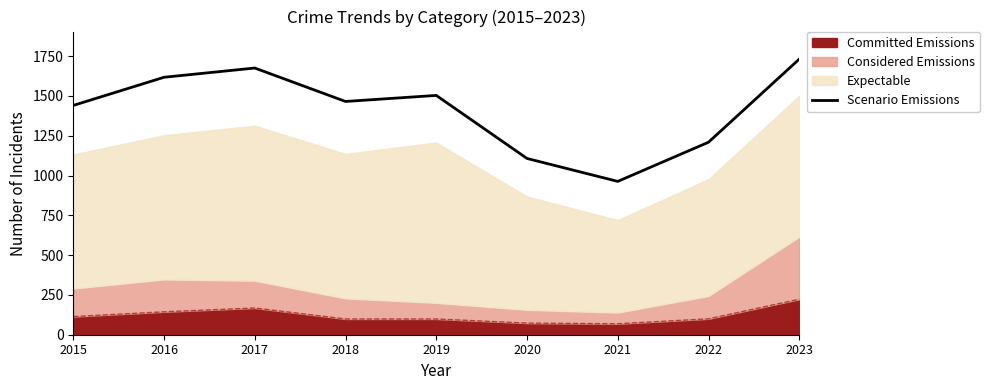

Which has a higher value, 2023 or 2017?

2023